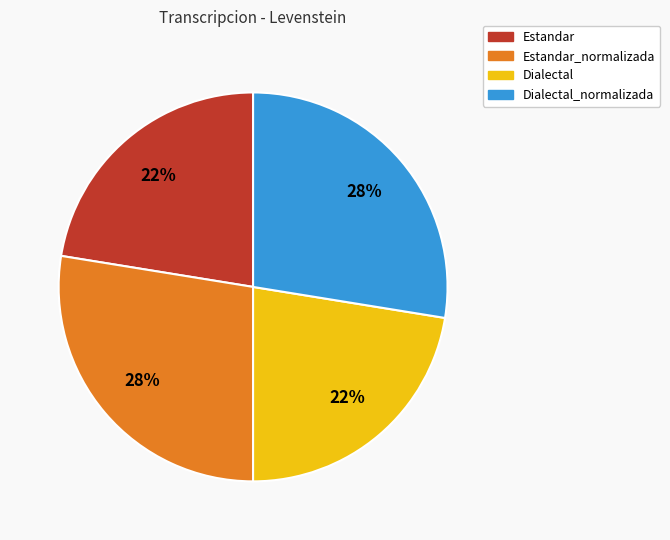

To the nearest percent, what percentage of the pie is Dialectal?

22%